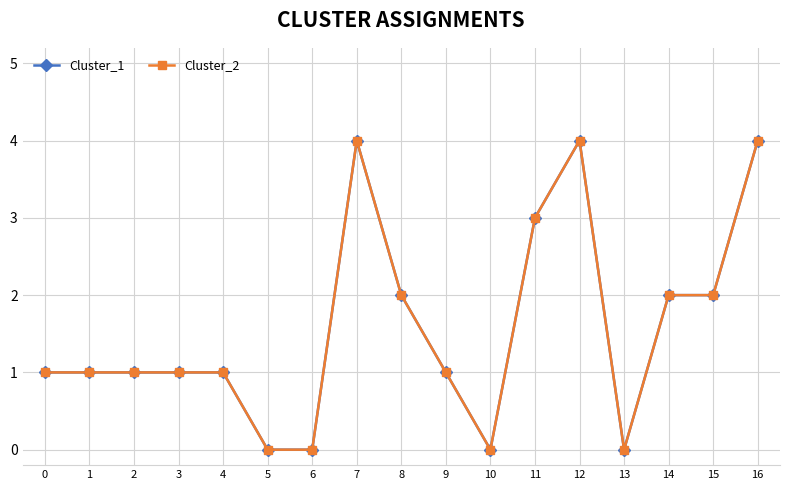

Reading right to left, list all the values displayed in this chart.

Cluster_1: 16=4	15=2	14=2	13=0	12=4	11=3	10=0	9=1	8=2	7=4	6=0	5=0	4=1	3=1	2=1	1=1	0=1
Cluster_2: 16=4	15=2	14=2	13=0	12=4	11=3	10=0	9=1	8=2	7=4	6=0	5=0	4=1	3=1	2=1	1=1	0=1